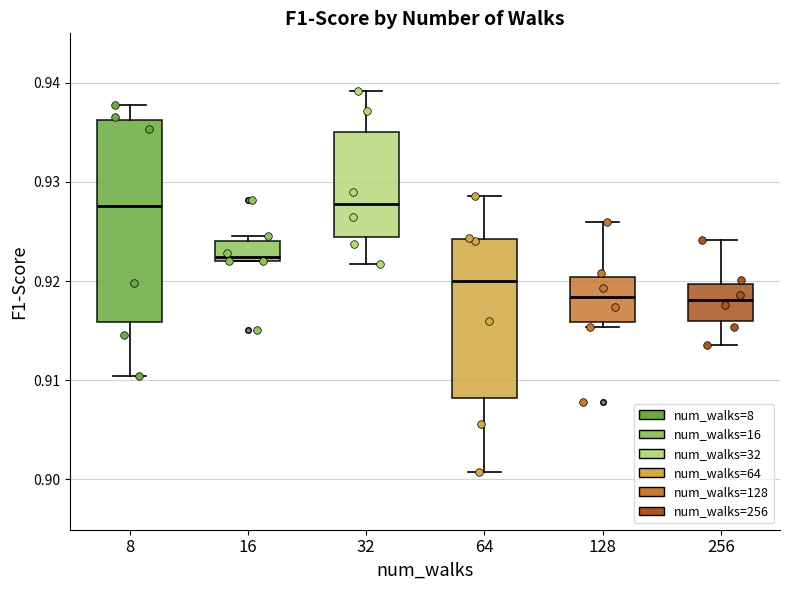

Reading left to right, read every box against the y-axis: the position of its median line, the range the box covers, and the ends of its whiskers. The values are not printed on the chart, so give them approximately, as read against the axis.

8: median 0.928, box 0.916 to 0.936, whiskers 0.910 to 0.938
16: median 0.922 (just above the box's lower edge), box 0.922 to 0.924, whiskers 0.922 to 0.925
32: median 0.928, box 0.924 to 0.935, whiskers 0.922 to 0.939
64: median 0.920, box 0.908 to 0.924, whiskers 0.901 to 0.929
128: median 0.918, box 0.916 to 0.920, whiskers 0.915 to 0.926
256: median 0.918, box 0.916 to 0.920, whiskers 0.914 to 0.924